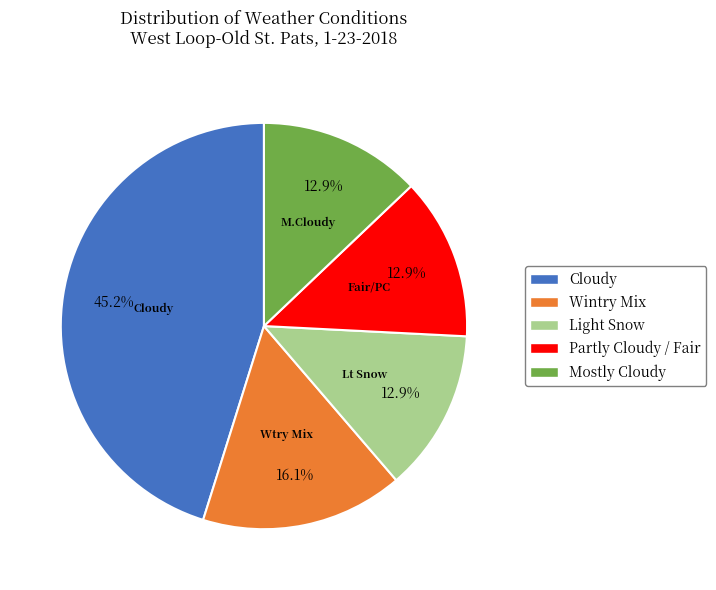

What percentage is the Mostly Cloudy slice, to the nearest percent?

13%